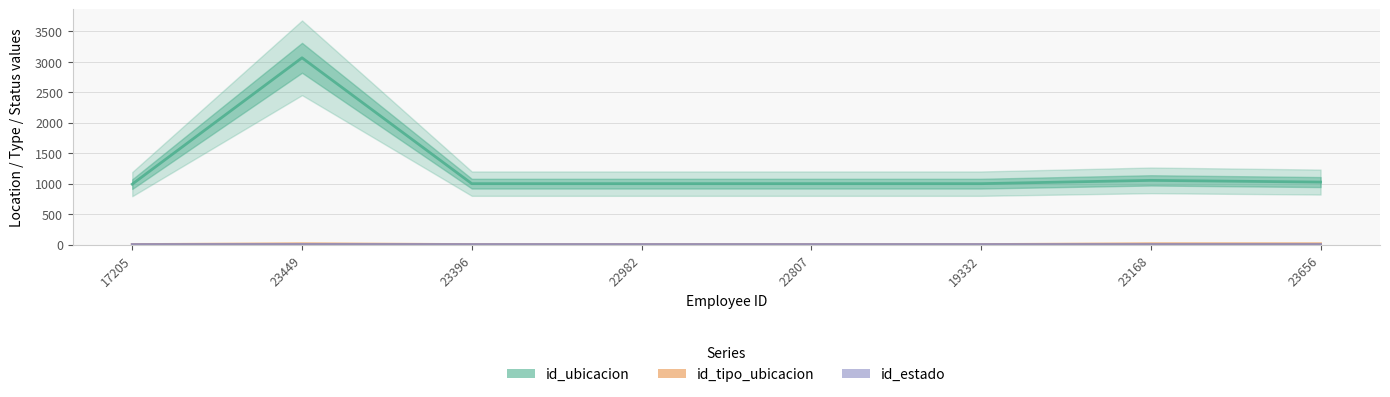

What value does the id_ubicacion series have at 22982?

1000